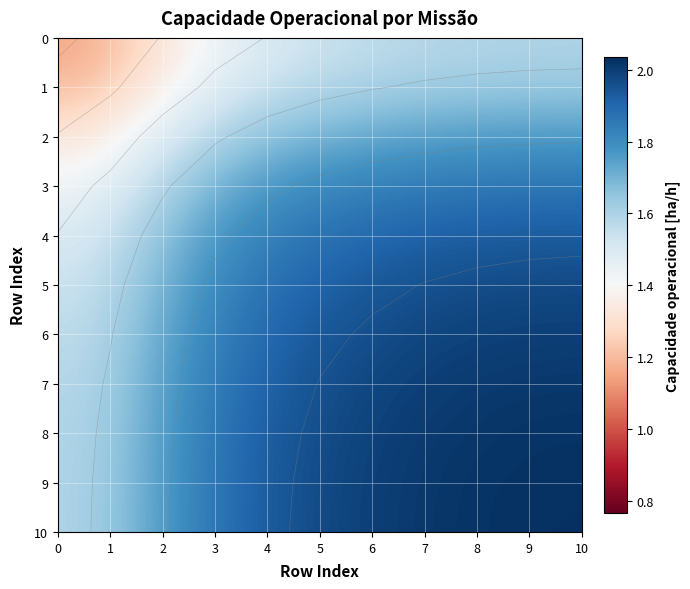

What is the spread (max minus min) of values at 5?

0.4